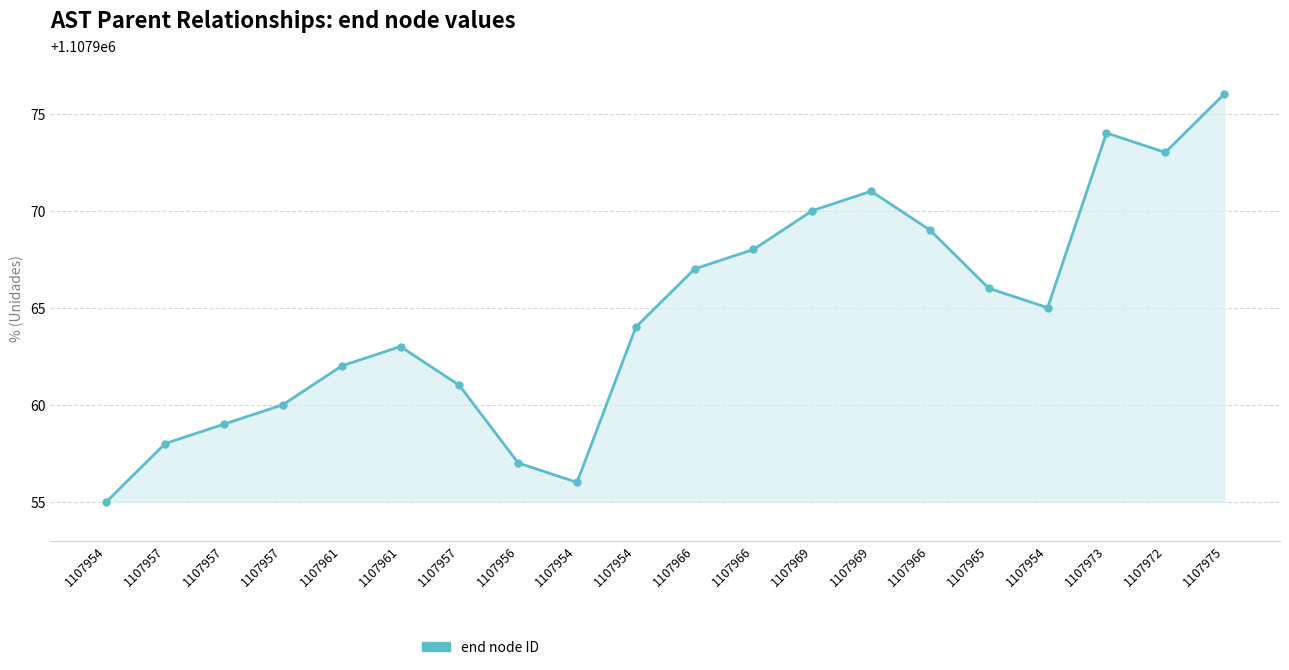

How many lines are shown in the chart?

1